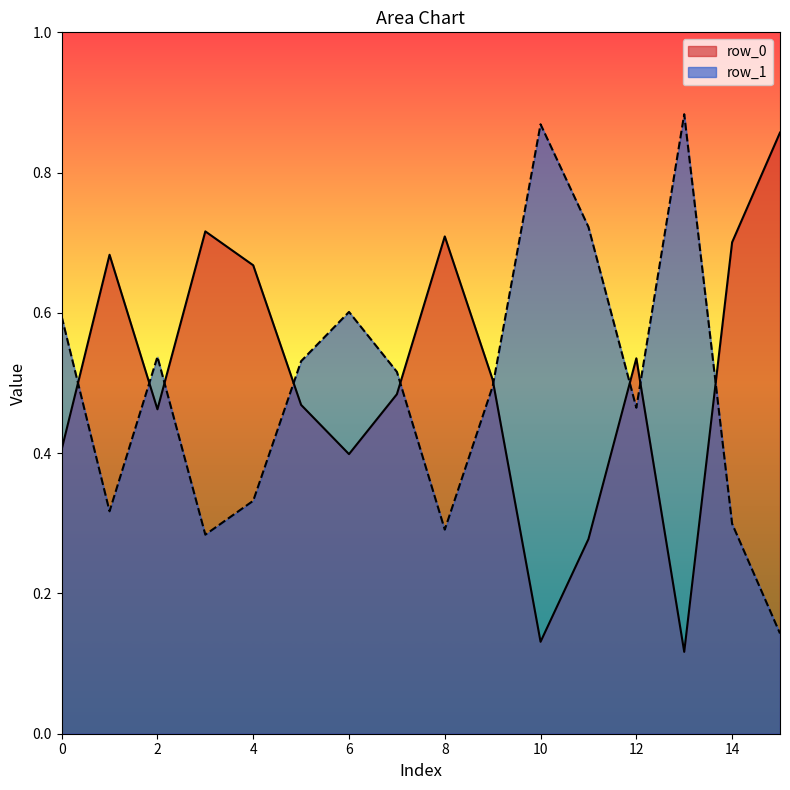

How many lines are shown in the chart?

2